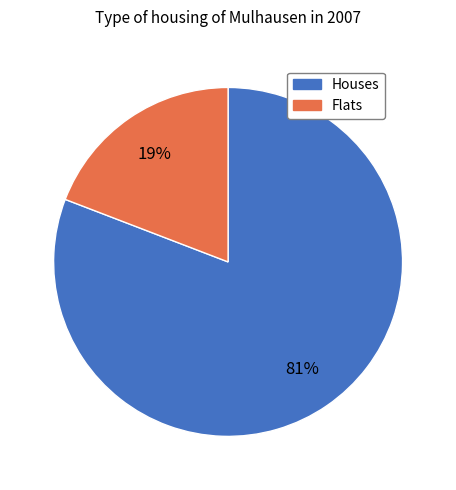

To the nearest percent, what is the difference between the largest and smallest slice percentages?

62%